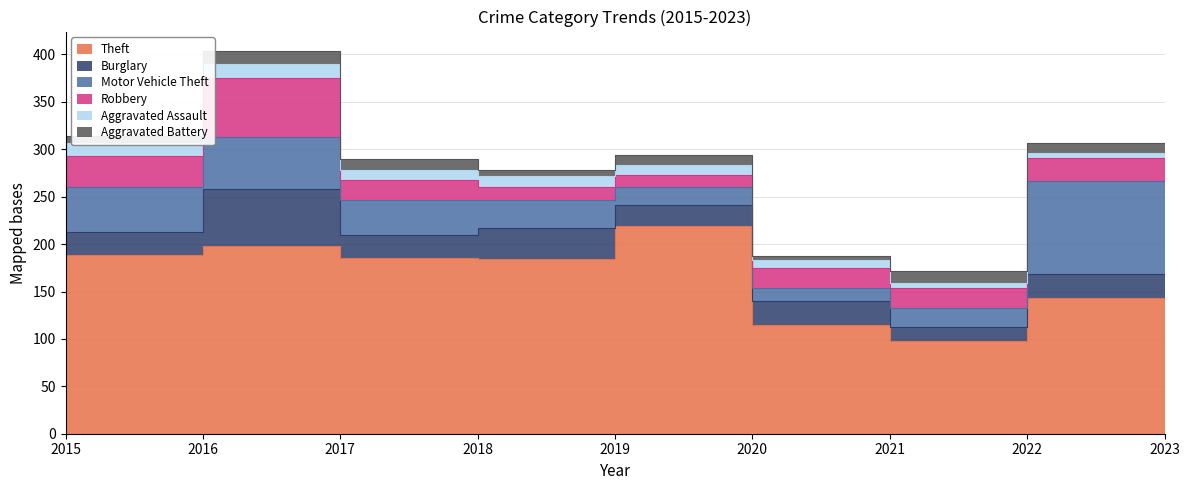

What is the total value across all series at 2016?

314